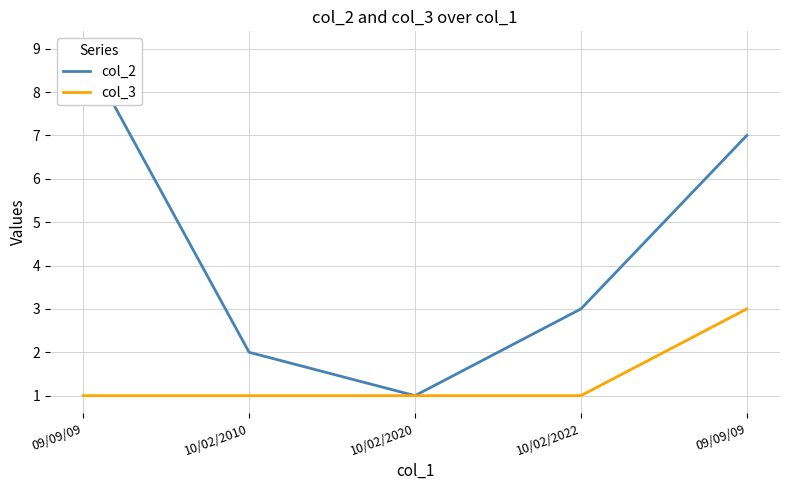

What is the label of the 4th point from the left?

10/02/2022